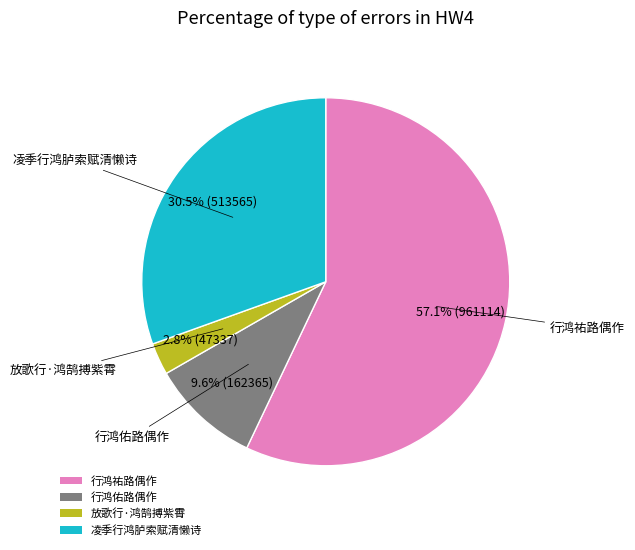

Which slice is the smallest?

放歌行·鸿鹄搏紫霄